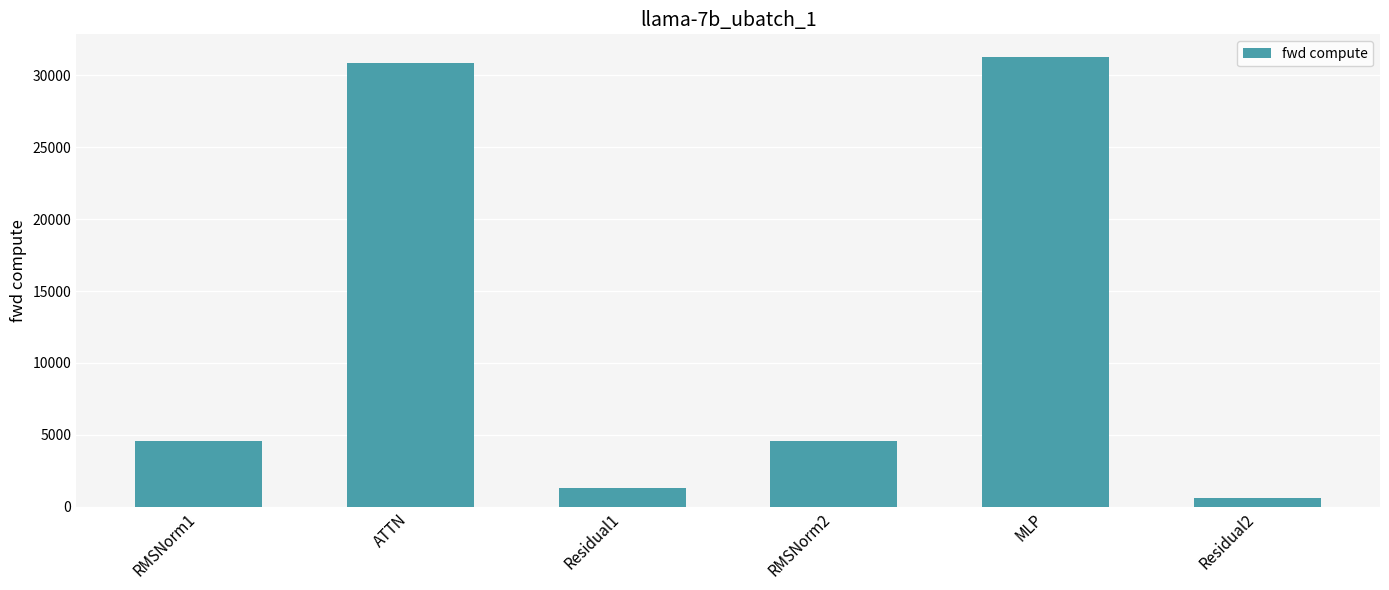

How many values exceed 4556?

4